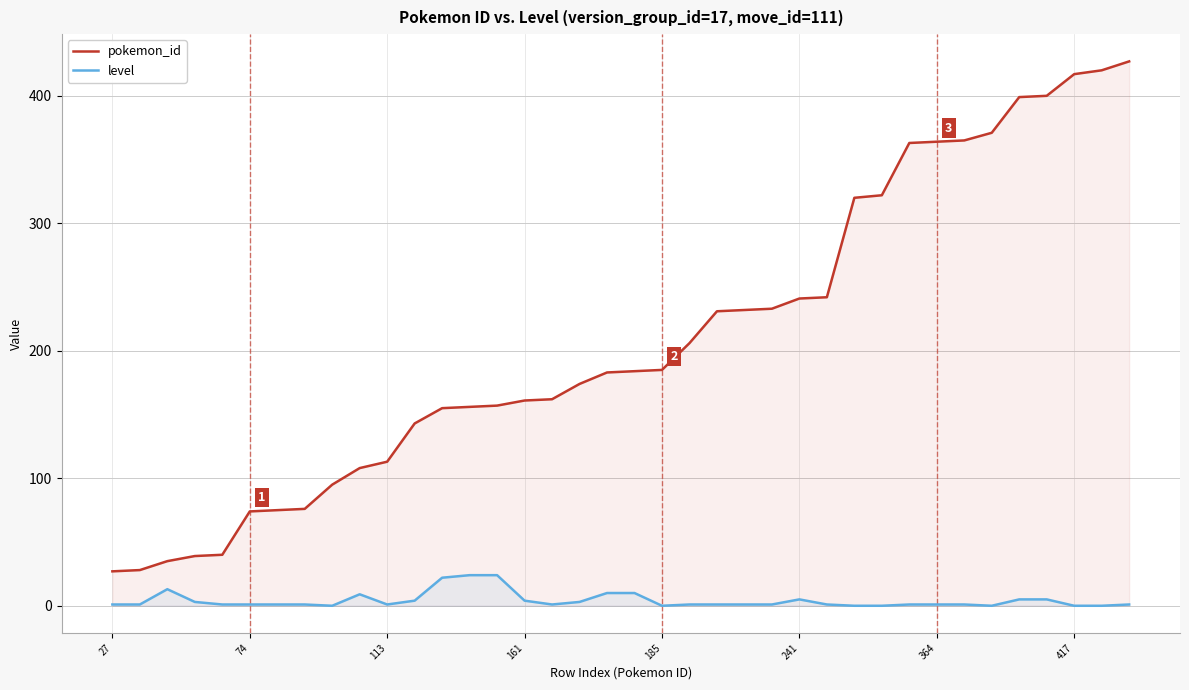

Which series has the largest total across all categories?

pokemon_id